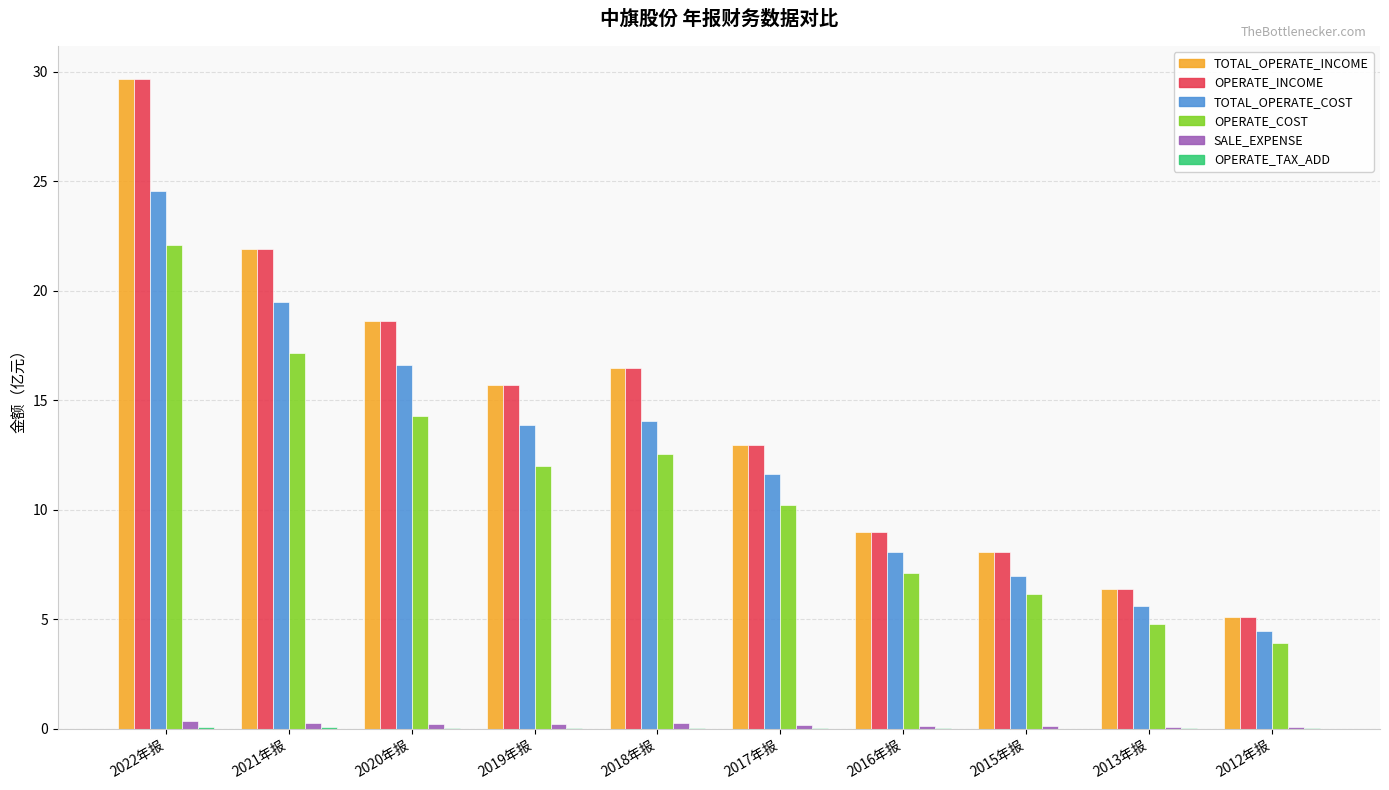

At which label does TOTAL_OPERATE_INCOME reach its peak?

2022年报